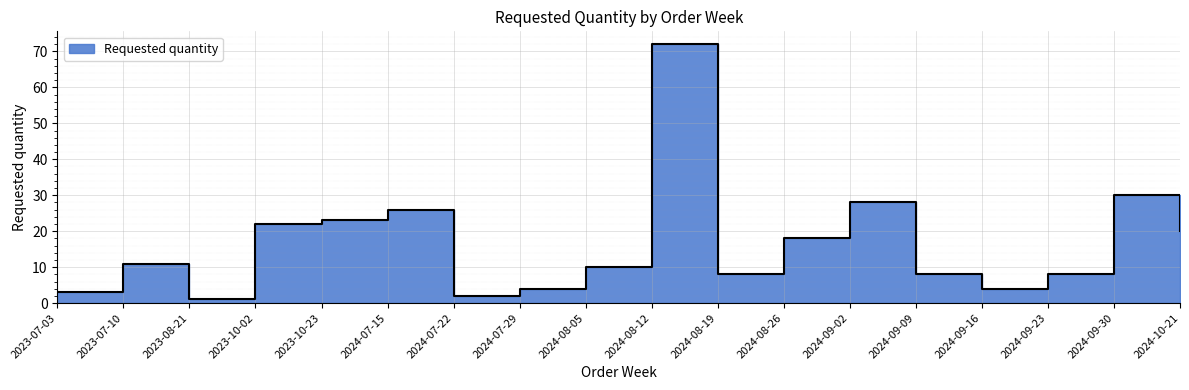

True or false: the data shows 10 at 2023-10-23.

False